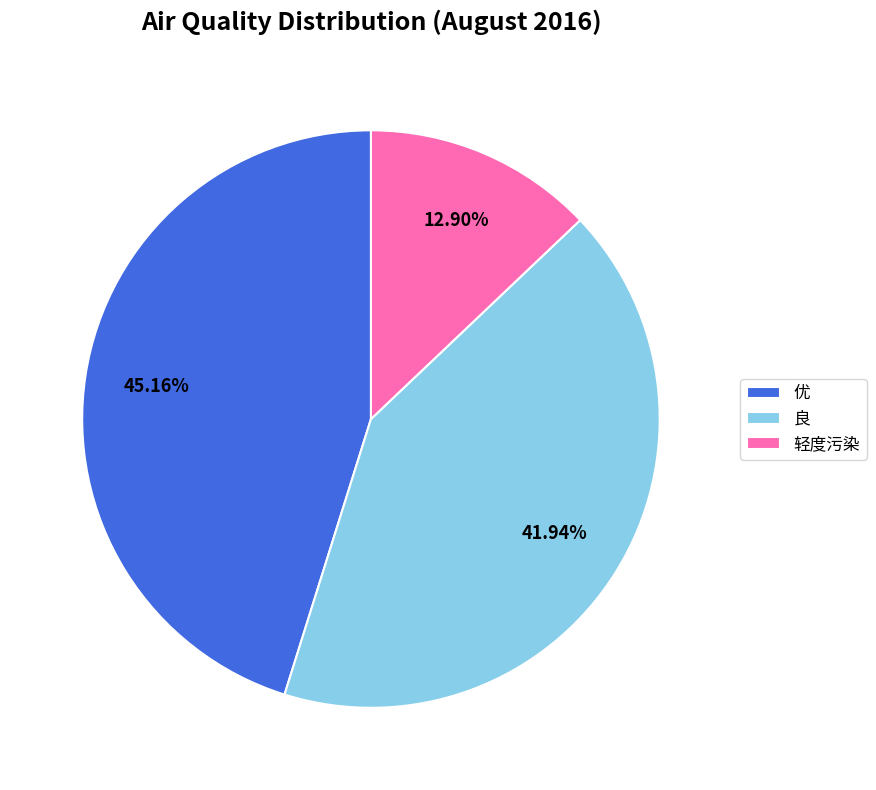

To the nearest percent, what percentage of the pie is 优?

45%